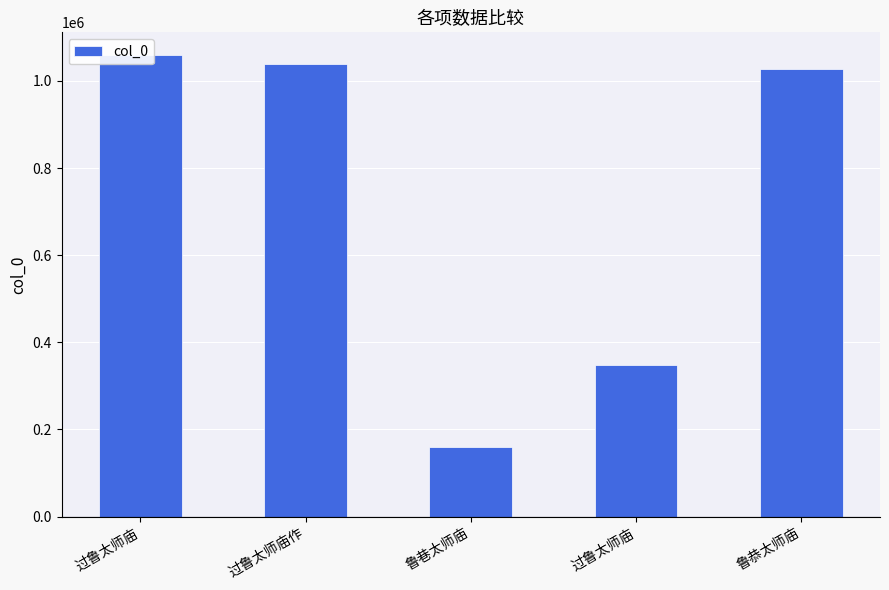

List the labels in order of value, largest first.

过鲁太师庙, 过鲁太师庙作, 鲁恭太师庙, 过鲁太师庙, 鲁巷太师庙